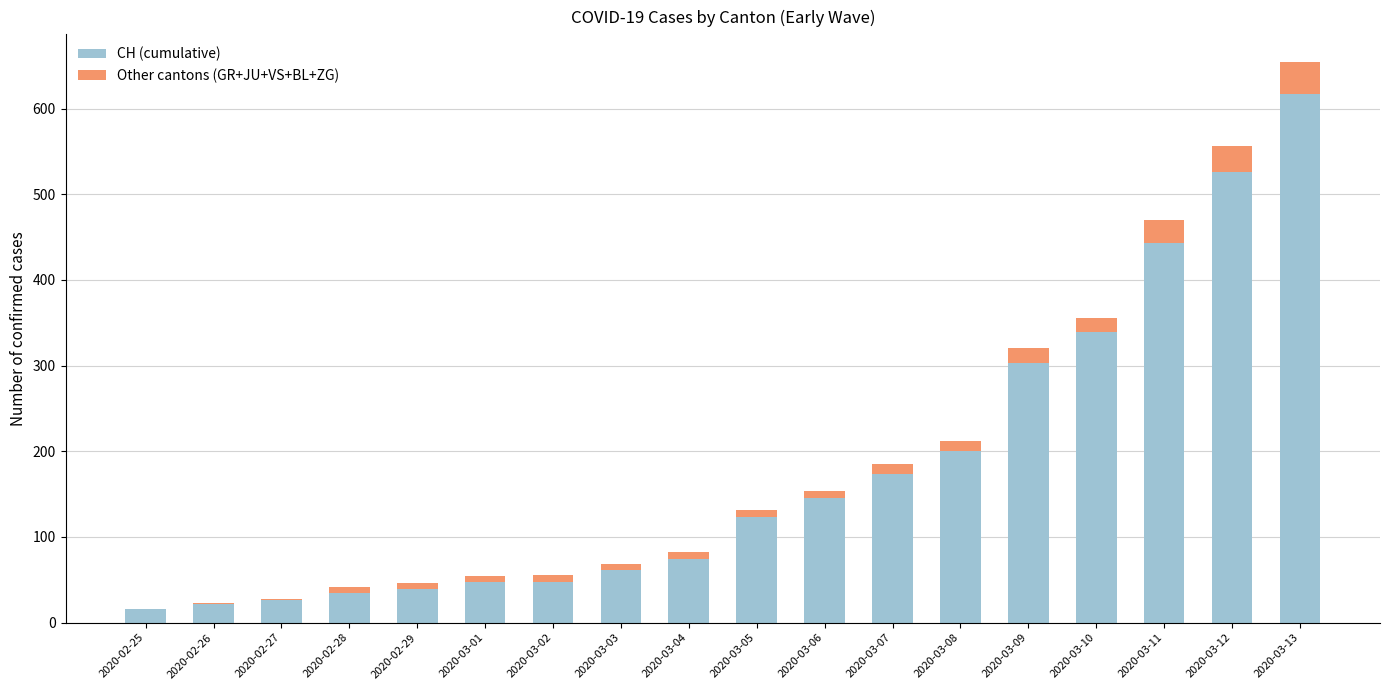

At which category is the sum across all series the highest?

2020-03-13